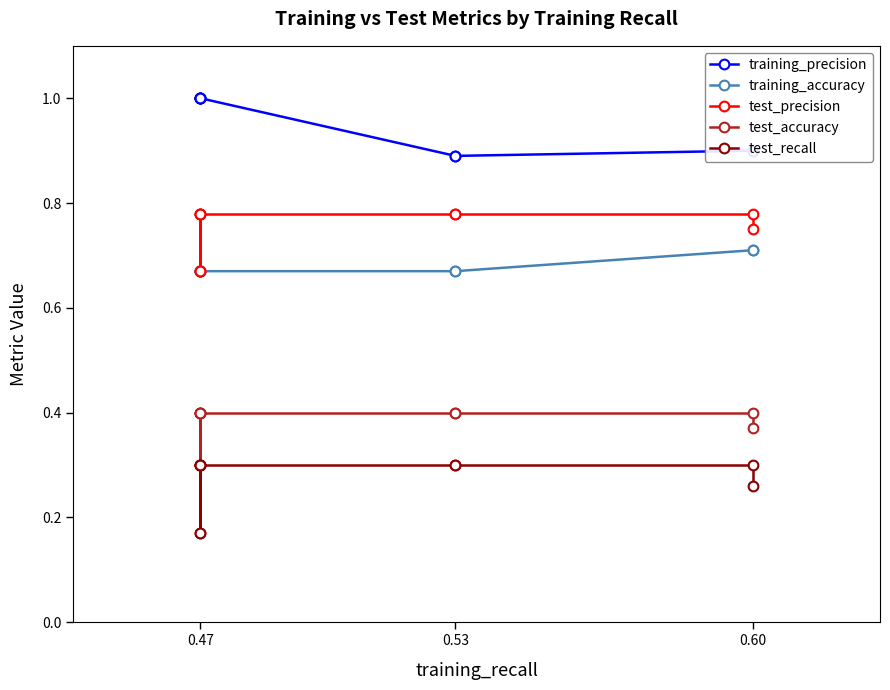

What is the greatest value displayed?

1.0